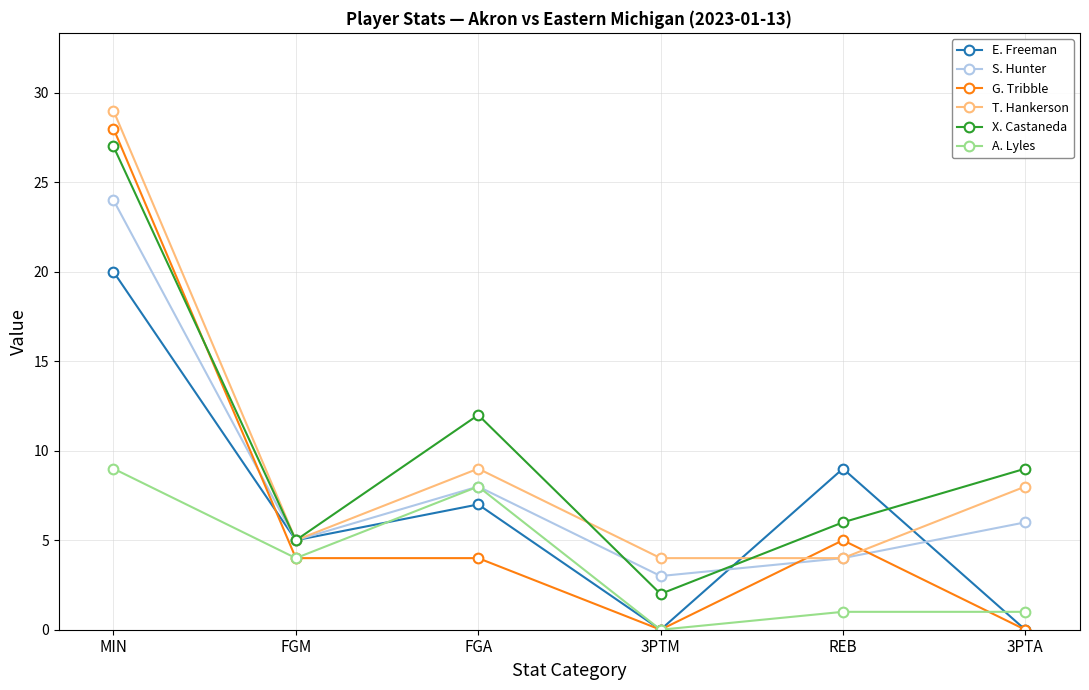

What is the total value across all series at REB?

29